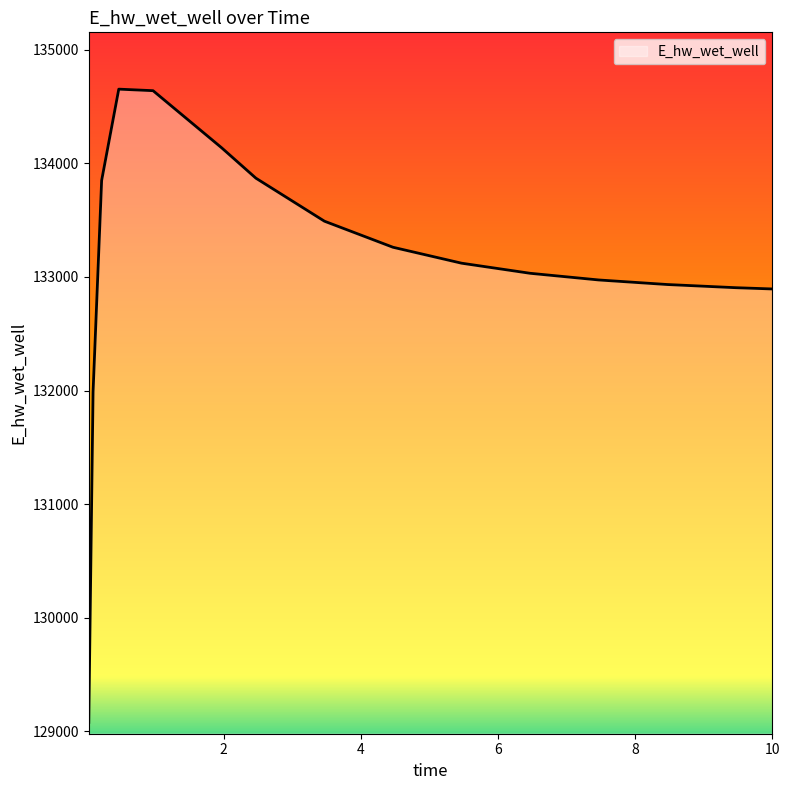

How many values exceed 133120?

8